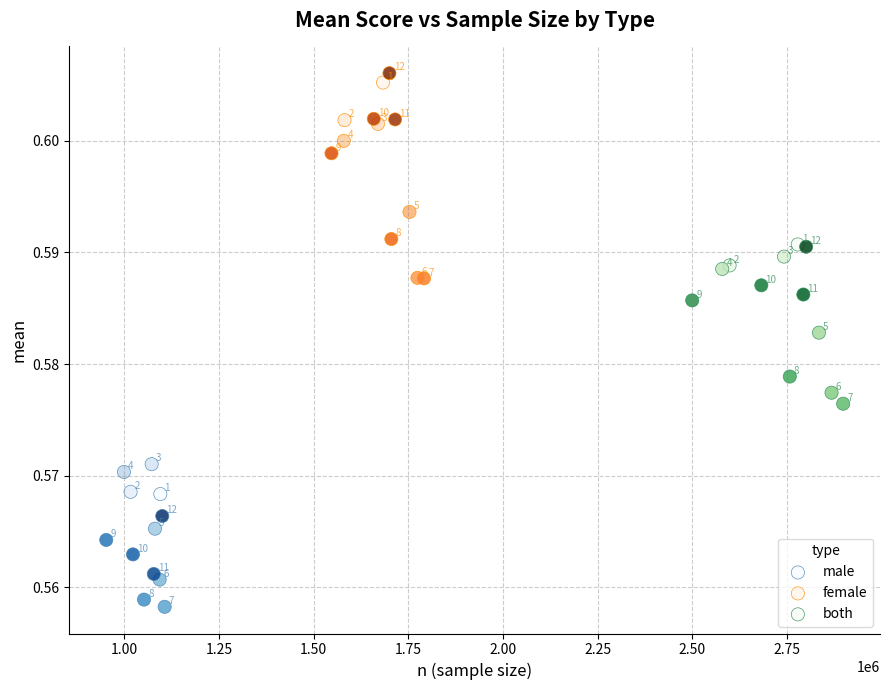

Which series contains the lowest Y value?

male